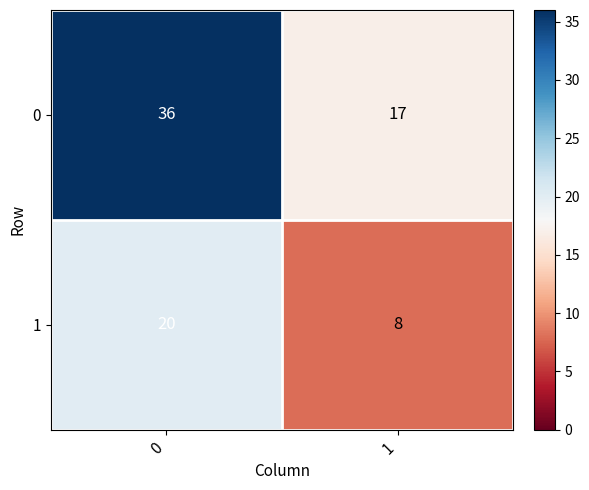

Reading right to left, list all the values displayed in this chart.

0: 17	36
1: 8	20